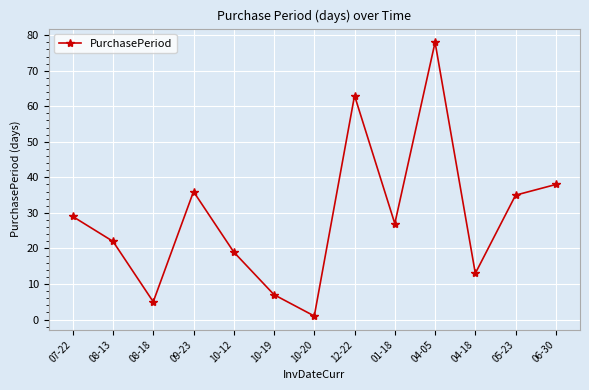

True or false: the data shows 35 at 05-23.

True